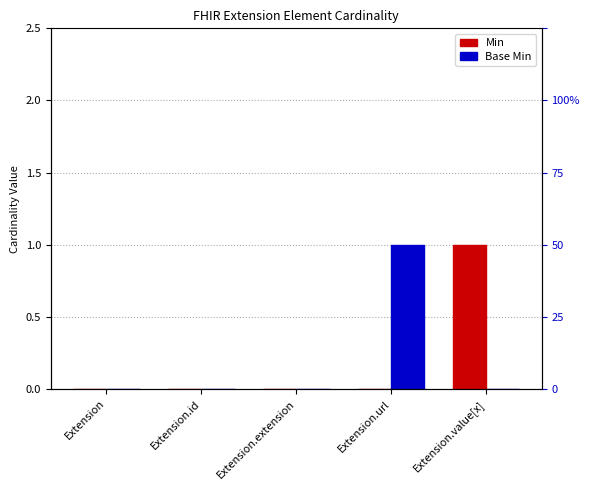

What is the label of the 3rd bar from the left?

Extension.extension